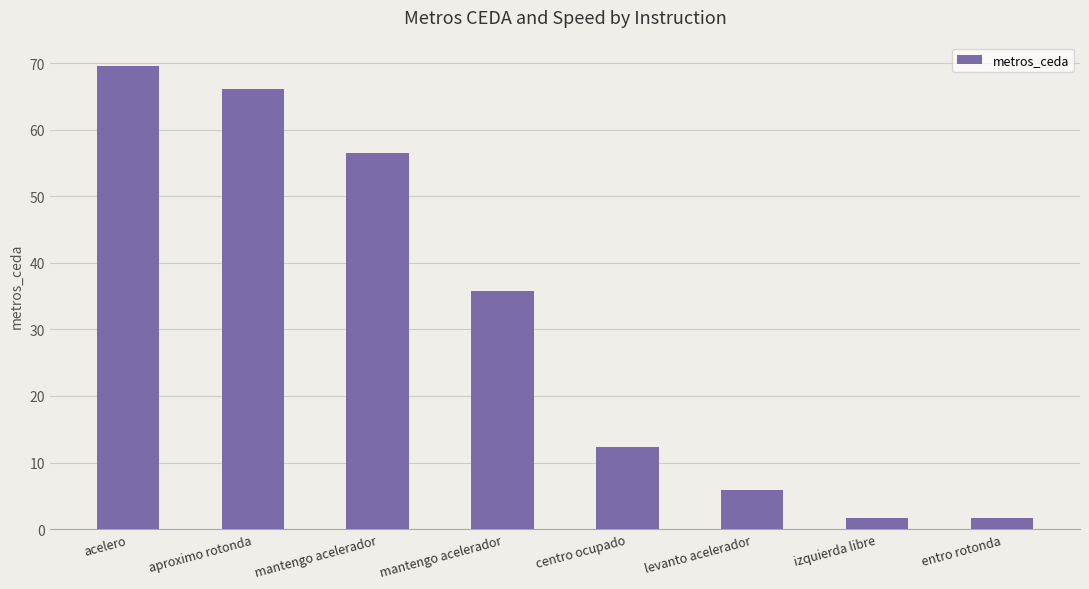

How many values are below 35?

4